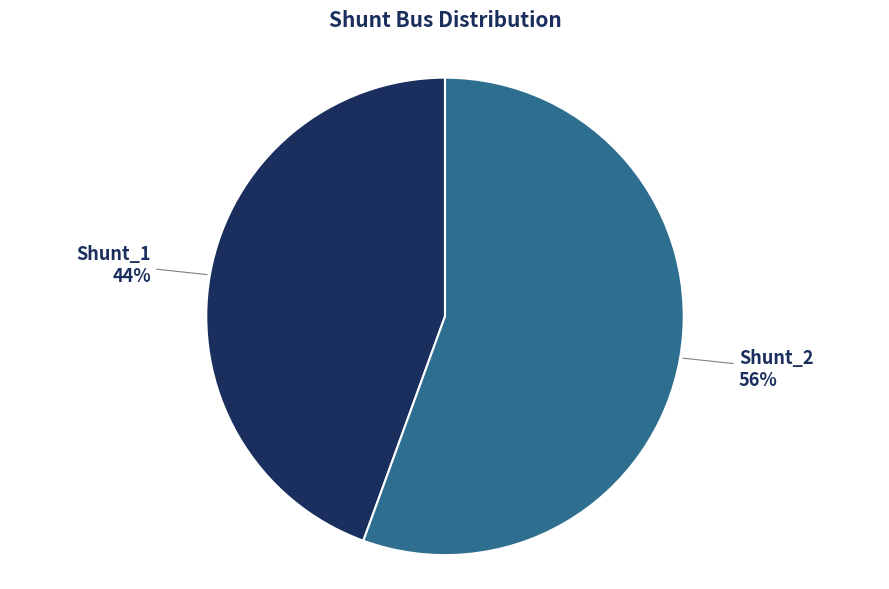

To the nearest percent, what is the combined percentage of Shunt_1 and Shunt_2?

100%